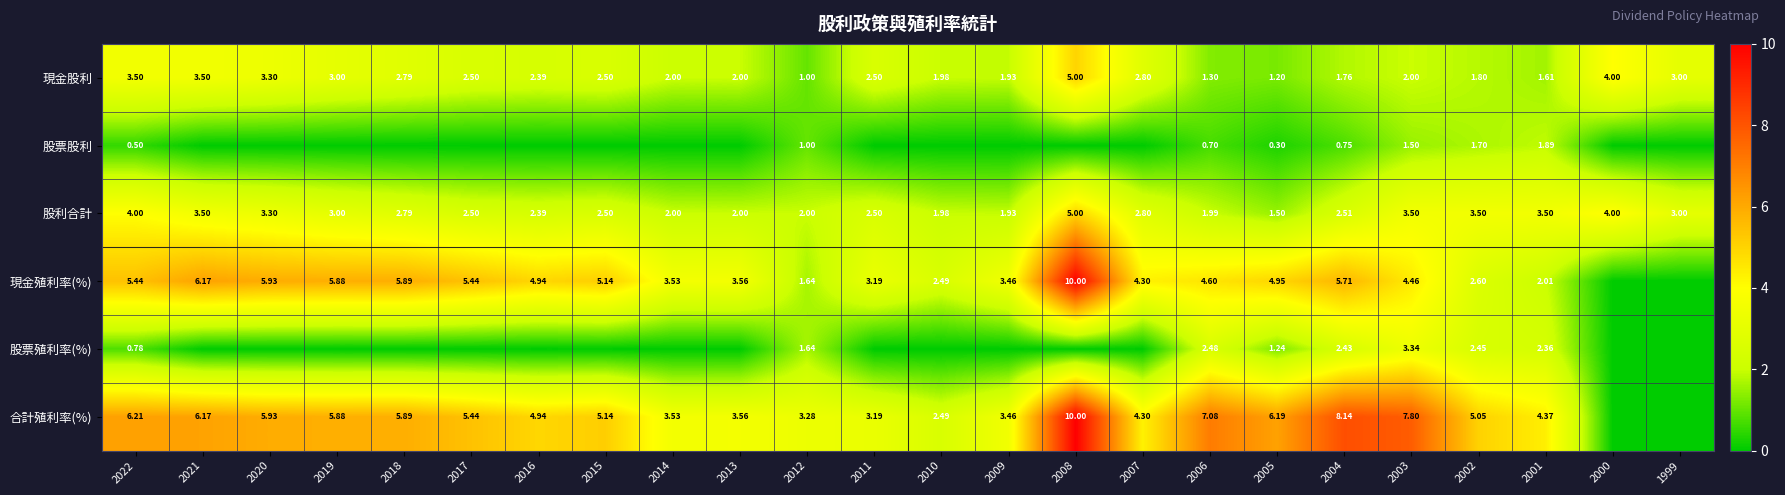

Is the value of 現金殖利率(%) at 2020 greater than the value of 股利合計 at 2013?

Yes